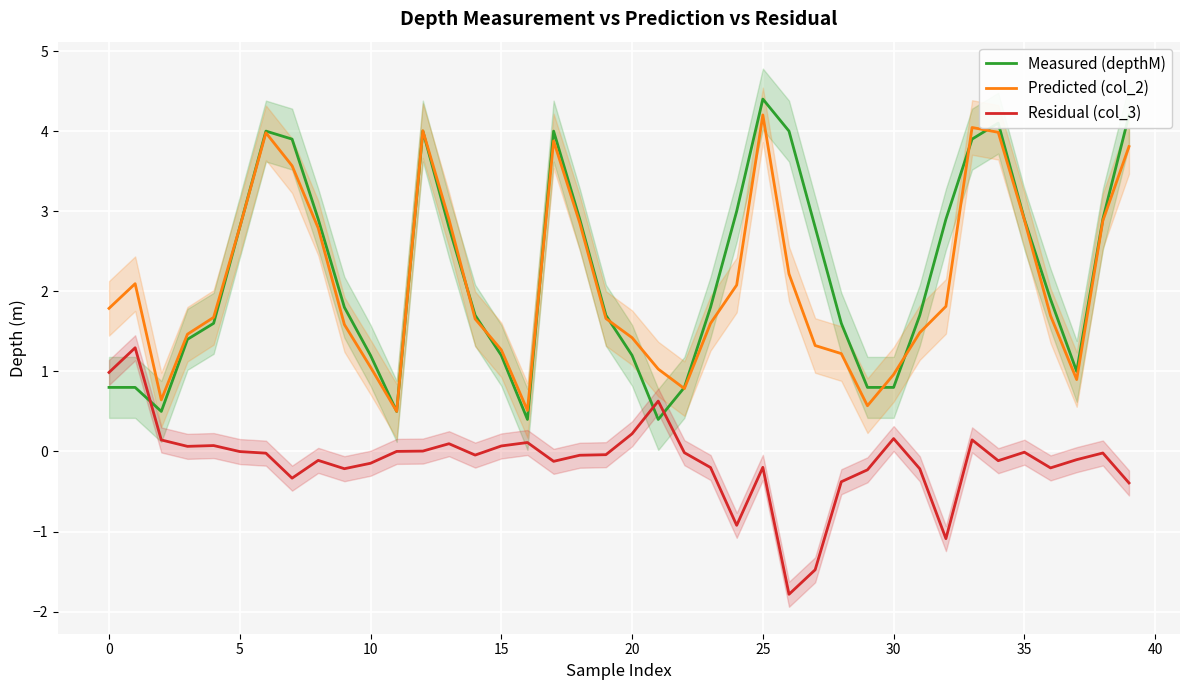

After their last crossing, which series has the higher values: Residual (col_3) or Measured (depthM)?

Measured (depthM)